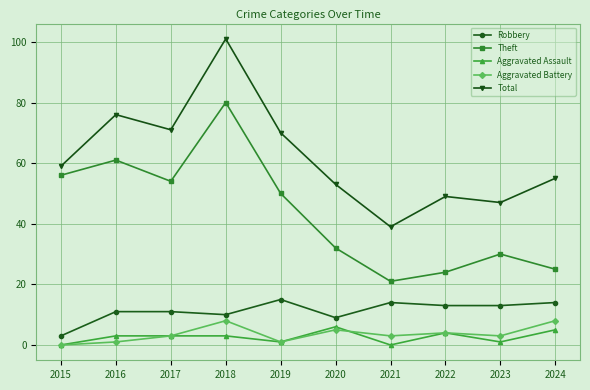

True or false: Total and Theft intersect in this chart.

False